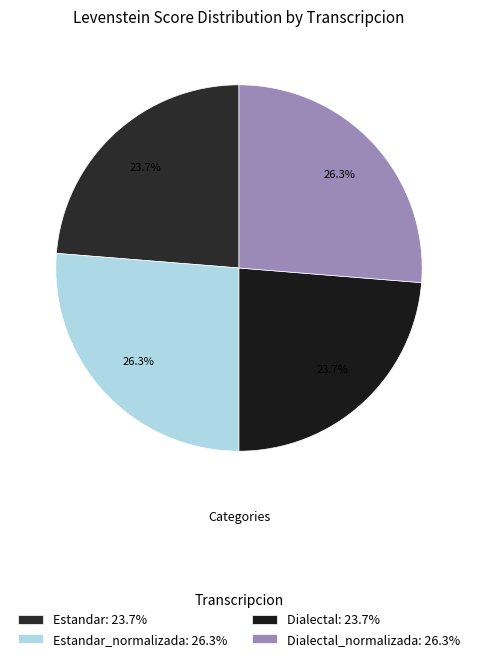

How many segments does this pie chart have?

4